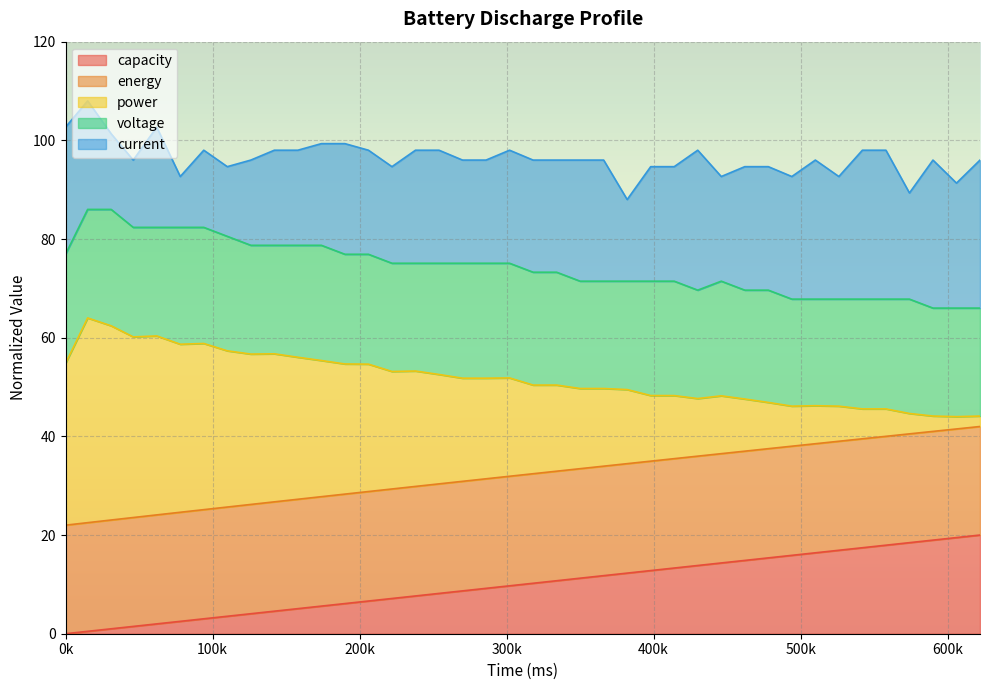

What is the highest value of the capacity series?

20.0